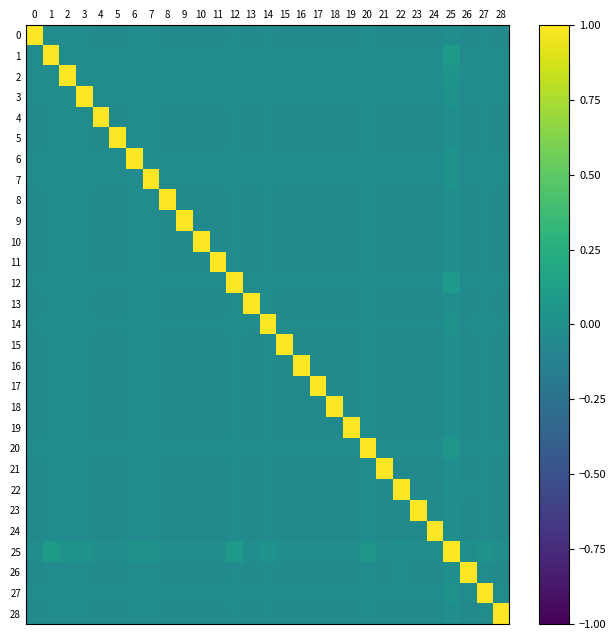

Reading left to right, extract all data points from this chart.

0: 0=1.0	1=-0.0	2=-0.0	3=-0.0	4=-0.0	5=-0.0	6=-0.0	7=-0.0	8=-0.0	9=-0.0	10=-0.0	11=-0.0	12=-0.0	13=-0.0	14=-0.0	15=-0.0	16=-0.0	17=-0.0	18=-0.0	19=-0.0	20=-0.0	21=-0.0	22=-0.0	23=-0.0	24=-0.0	25=-0.0	26=-0.0	27=-0.0	28=-0.0
1: 0=-0.0	1=1.0	2=-0.0	3=-0.0	4=-0.0	5=-0.0	6=-0.0	7=-0.0	8=-0.0	9=-0.0	10=-0.0	11=-0.0	12=-0.0	13=-0.0	14=-0.0	15=-0.0	16=-0.0	17=-0.0	18=-0.0	19=-0.0	20=-0.0	21=-0.0	22=-0.0	23=-0.0	24=-0.0	25=0.1	26=-0.0	27=-0.0	28=-0.0
2: 0=-0.0	1=-0.0	2=1.0	3=-0.0	4=-0.0	5=-0.0	6=-0.0	7=-0.0	8=-0.0	9=-0.0	10=-0.0	11=-0.0	12=-0.0	13=-0.0	14=-0.0	15=-0.0	16=-0.0	17=-0.0	18=-0.0	19=-0.0	20=-0.0	21=-0.0	22=-0.0	23=-0.0	24=-0.0	25=0.0	26=-0.0	27=-0.0	28=-0.0
3: 0=-0.0	1=-0.0	2=-0.0	3=1.0	4=-0.0	5=-0.0	6=-0.0	7=-0.0	8=-0.0	9=-0.0	10=-0.0	11=-0.0	12=-0.0	13=-0.0	14=-0.0	15=-0.0	16=-0.0	17=-0.0	18=-0.0	19=-0.0	20=-0.0	21=-0.0	22=-0.0	23=-0.0	24=-0.0	25=0.0	26=-0.0	27=-0.0	28=-0.0
4: 0=-0.0	1=-0.0	2=-0.0	3=-0.0	4=1.0	5=-0.0	6=-0.0	7=-0.0	8=-0.0	9=-0.0	10=-0.0	11=-0.0	12=-0.0	13=-0.0	14=-0.0	15=-0.0	16=-0.0	17=-0.0	18=-0.0	19=-0.0	20=-0.0	21=-0.0	22=-0.0	23=-0.0	24=-0.0	25=-0.0	26=-0.0	27=-0.0	28=-0.0
5: 0=-0.0	1=-0.0	2=-0.0	3=-0.0	4=-0.0	5=1.0	6=-0.0	7=-0.0	8=-0.0	9=-0.0	10=-0.0	11=-0.0	12=-0.0	13=-0.0	14=-0.0	15=-0.0	16=-0.0	17=-0.0	18=-0.0	19=-0.0	20=-0.0	21=-0.0	22=-0.0	23=-0.0	24=-0.0	25=-0.0	26=-0.0	27=-0.0	28=-0.0
6: 0=-0.0	1=-0.0	2=-0.0	3=-0.0	4=-0.0	5=-0.0	6=1.0	7=-0.0	8=-0.0	9=-0.0	10=-0.0	11=-0.0	12=-0.0	13=-0.0	14=-0.0	15=-0.0	16=-0.0	17=-0.0	18=-0.0	19=-0.0	20=-0.0	21=-0.0	22=-0.0	23=-0.0	24=-0.0	25=0.0	26=-0.0	27=-0.0	28=-0.0
7: 0=-0.0	1=-0.0	2=-0.0	3=-0.0	4=-0.0	5=-0.0	6=-0.0	7=1.0	8=-0.0	9=-0.0	10=-0.0	11=-0.0	12=-0.0	13=-0.0	14=-0.0	15=-0.0	16=-0.0	17=-0.0	18=-0.0	19=-0.0	20=-0.0	21=-0.0	22=-0.0	23=-0.0	24=-0.0	25=0.0	26=-0.0	27=-0.0	28=-0.0
8: 0=-0.0	1=-0.0	2=-0.0	3=-0.0	4=-0.0	5=-0.0	6=-0.0	7=-0.0	8=1.0	9=-0.0	10=-0.0	11=-0.0	12=-0.0	13=-0.0	14=-0.0	15=-0.0	16=-0.0	17=-0.0	18=-0.0	19=-0.0	20=-0.0	21=-0.0	22=-0.0	23=-0.0	24=-0.0	25=-0.0	26=-0.0	27=-0.0	28=-0.0
9: 0=-0.0	1=-0.0	2=-0.0	3=-0.0	4=-0.0	5=-0.0	6=-0.0	7=-0.0	8=-0.0	9=1.0	10=-0.0	11=-0.0	12=-0.0	13=-0.0	14=-0.0	15=-0.0	16=-0.0	17=-0.0	18=-0.0	19=-0.0	20=-0.0	21=-0.0	22=-0.0	23=-0.0	24=-0.0	25=-0.0	26=-0.0	27=-0.0	28=-0.0
10: 0=-0.0	1=-0.0	2=-0.0	3=-0.0	4=-0.0	5=-0.0	6=-0.0	7=-0.0	8=-0.0	9=-0.0	10=1.0	11=-0.0	12=-0.0	13=-0.0	14=-0.0	15=-0.0	16=-0.0	17=-0.0	18=-0.0	19=-0.0	20=-0.0	21=-0.0	22=-0.0	23=-0.0	24=-0.0	25=-0.0	26=-0.0	27=-0.0	28=-0.0
11: 0=-0.0	1=-0.0	2=-0.0	3=-0.0	4=-0.0	5=-0.0	6=-0.0	7=-0.0	8=-0.0	9=-0.0	10=-0.0	11=1.0	12=-0.0	13=-0.0	14=-0.0	15=-0.0	16=-0.0	17=-0.0	18=-0.0	19=-0.0	20=-0.0	21=-0.0	22=-0.0	23=-0.0	24=-0.0	25=-0.0	26=-0.0	27=-0.0	28=-0.0
12: 0=-0.0	1=-0.0	2=-0.0	3=-0.0	4=-0.0	5=-0.0	6=-0.0	7=-0.0	8=-0.0	9=-0.0	10=-0.0	11=-0.0	12=1.0	13=-0.0	14=-0.0	15=-0.0	16=-0.0	17=-0.0	18=-0.0	19=-0.0	20=-0.0	21=-0.0	22=-0.0	23=-0.0	24=-0.0	25=0.1	26=-0.0	27=-0.0	28=-0.0
13: 0=-0.0	1=-0.0	2=-0.0	3=-0.0	4=-0.0	5=-0.0	6=-0.0	7=-0.0	8=-0.0	9=-0.0	10=-0.0	11=-0.0	12=-0.0	13=1.0	14=-0.0	15=-0.0	16=-0.0	17=-0.0	18=-0.0	19=-0.0	20=-0.0	21=-0.0	22=-0.0	23=-0.0	24=-0.0	25=-0.0	26=-0.0	27=-0.0	28=-0.0
14: 0=-0.0	1=-0.0	2=-0.0	3=-0.0	4=-0.0	5=-0.0	6=-0.0	7=-0.0	8=-0.0	9=-0.0	10=-0.0	11=-0.0	12=-0.0	13=-0.0	14=1.0	15=-0.0	16=-0.0	17=-0.0	18=-0.0	19=-0.0	20=-0.0	21=-0.0	22=-0.0	23=-0.0	24=-0.0	25=0.0	26=-0.0	27=-0.0	28=-0.0
15: 0=-0.0	1=-0.0	2=-0.0	3=-0.0	4=-0.0	5=-0.0	6=-0.0	7=-0.0	8=-0.0	9=-0.0	10=-0.0	11=-0.0	12=-0.0	13=-0.0	14=-0.0	15=1.0	16=-0.0	17=-0.0	18=-0.0	19=-0.0	20=-0.0	21=-0.0	22=-0.0	23=-0.0	24=-0.0	25=-0.0	26=-0.0	27=-0.0	28=-0.0
16: 0=-0.0	1=-0.0	2=-0.0	3=-0.0	4=-0.0	5=-0.0	6=-0.0	7=-0.0	8=-0.0	9=-0.0	10=-0.0	11=-0.0	12=-0.0	13=-0.0	14=-0.0	15=-0.0	16=1.0	17=-0.0	18=-0.0	19=-0.0	20=-0.0	21=-0.0	22=-0.0	23=-0.0	24=-0.0	25=-0.0	26=-0.0	27=-0.0	28=-0.0
17: 0=-0.0	1=-0.0	2=-0.0	3=-0.0	4=-0.0	5=-0.0	6=-0.0	7=-0.0	8=-0.0	9=-0.0	10=-0.0	11=-0.0	12=-0.0	13=-0.0	14=-0.0	15=-0.0	16=-0.0	17=1.0	18=-0.0	19=-0.0	20=-0.0	21=-0.0	22=-0.0	23=-0.0	24=-0.0	25=-0.0	26=-0.0	27=-0.0	28=-0.0
18: 0=-0.0	1=-0.0	2=-0.0	3=-0.0	4=-0.0	5=-0.0	6=-0.0	7=-0.0	8=-0.0	9=-0.0	10=-0.0	11=-0.0	12=-0.0	13=-0.0	14=-0.0	15=-0.0	16=-0.0	17=-0.0	18=1.0	19=-0.0	20=-0.0	21=-0.0	22=-0.0	23=-0.0	24=-0.0	25=-0.0	26=-0.0	27=-0.0	28=-0.0
19: 0=-0.0	1=-0.0	2=-0.0	3=-0.0	4=-0.0	5=-0.0	6=-0.0	7=-0.0	8=-0.0	9=-0.0	10=-0.0	11=-0.0	12=-0.0	13=-0.0	14=-0.0	15=-0.0	16=-0.0	17=-0.0	18=-0.0	19=1.0	20=-0.0	21=-0.0	22=-0.0	23=-0.0	24=-0.0	25=-0.0	26=-0.0	27=-0.0	28=-0.0
20: 0=-0.0	1=-0.0	2=-0.0	3=-0.0	4=-0.0	5=-0.0	6=-0.0	7=-0.0	8=-0.0	9=-0.0	10=-0.0	11=-0.0	12=-0.0	13=-0.0	14=-0.0	15=-0.0	16=-0.0	17=-0.0	18=-0.0	19=-0.0	20=1.0	21=-0.0	22=-0.0	23=-0.0	24=-0.0	25=0.1	26=-0.0	27=-0.0	28=-0.0
21: 0=-0.0	1=-0.0	2=-0.0	3=-0.0	4=-0.0	5=-0.0	6=-0.0	7=-0.0	8=-0.0	9=-0.0	10=-0.0	11=-0.0	12=-0.0	13=-0.0	14=-0.0	15=-0.0	16=-0.0	17=-0.0	18=-0.0	19=-0.0	20=-0.0	21=1.0	22=-0.0	23=-0.0	24=-0.0	25=-0.0	26=-0.0	27=-0.0	28=-0.0
22: 0=-0.0	1=-0.0	2=-0.0	3=-0.0	4=-0.0	5=-0.0	6=-0.0	7=-0.0	8=-0.0	9=-0.0	10=-0.0	11=-0.0	12=-0.0	13=-0.0	14=-0.0	15=-0.0	16=-0.0	17=-0.0	18=-0.0	19=-0.0	20=-0.0	21=-0.0	22=1.0	23=-0.0	24=-0.0	25=-0.0	26=-0.0	27=-0.0	28=-0.0
23: 0=-0.0	1=-0.0	2=-0.0	3=-0.0	4=-0.0	5=-0.0	6=-0.0	7=-0.0	8=-0.0	9=-0.0	10=-0.0	11=-0.0	12=-0.0	13=-0.0	14=-0.0	15=-0.0	16=-0.0	17=-0.0	18=-0.0	19=-0.0	20=-0.0	21=-0.0	22=-0.0	23=1.0	24=-0.0	25=-0.0	26=-0.0	27=-0.0	28=-0.0
24: 0=-0.0	1=-0.0	2=-0.0	3=-0.0	4=-0.0	5=-0.0	6=-0.0	7=-0.0	8=-0.0	9=-0.0	10=-0.0	11=-0.0	12=-0.0	13=-0.0	14=-0.0	15=-0.0	16=-0.0	17=-0.0	18=-0.0	19=-0.0	20=-0.0	21=-0.0	22=-0.0	23=-0.0	24=1.0	25=-0.0	26=-0.0	27=-0.0	28=-0.0
25: 0=-0.0	1=0.1	2=0.0	3=0.0	4=-0.0	5=-0.0	6=0.0	7=0.0	8=-0.0	9=-0.0	10=-0.0	11=-0.0	12=0.1	13=-0.0	14=0.0	15=-0.0	16=-0.0	17=-0.0	18=-0.0	19=-0.0	20=0.1	21=-0.0	22=-0.0	23=-0.0	24=-0.0	25=1.0	26=-0.0	27=0.0	28=-0.0
26: 0=-0.0	1=-0.0	2=-0.0	3=-0.0	4=-0.0	5=-0.0	6=-0.0	7=-0.0	8=-0.0	9=-0.0	10=-0.0	11=-0.0	12=-0.0	13=-0.0	14=-0.0	15=-0.0	16=-0.0	17=-0.0	18=-0.0	19=-0.0	20=-0.0	21=-0.0	22=-0.0	23=-0.0	24=-0.0	25=-0.0	26=1.0	27=-0.0	28=-0.0
27: 0=-0.0	1=-0.0	2=-0.0	3=-0.0	4=-0.0	5=-0.0	6=-0.0	7=-0.0	8=-0.0	9=-0.0	10=-0.0	11=-0.0	12=-0.0	13=-0.0	14=-0.0	15=-0.0	16=-0.0	17=-0.0	18=-0.0	19=-0.0	20=-0.0	21=-0.0	22=-0.0	23=-0.0	24=-0.0	25=0.0	26=-0.0	27=1.0	28=-0.0
28: 0=-0.0	1=-0.0	2=-0.0	3=-0.0	4=-0.0	5=-0.0	6=-0.0	7=-0.0	8=-0.0	9=-0.0	10=-0.0	11=-0.0	12=-0.0	13=-0.0	14=-0.0	15=-0.0	16=-0.0	17=-0.0	18=-0.0	19=-0.0	20=-0.0	21=-0.0	22=-0.0	23=-0.0	24=-0.0	25=-0.0	26=-0.0	27=-0.0	28=1.0